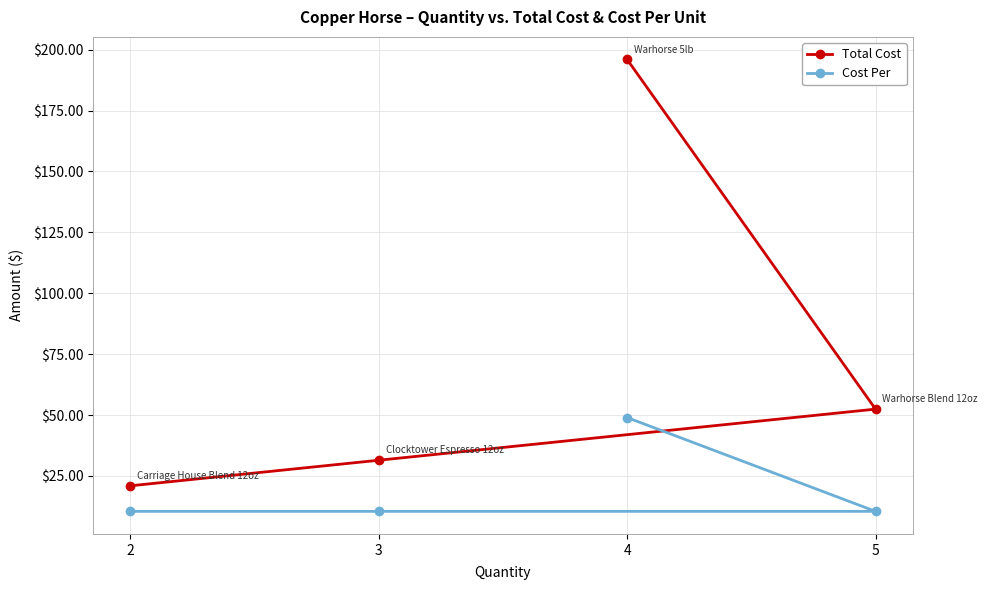

At which label does Total Cost reach its peak?

4